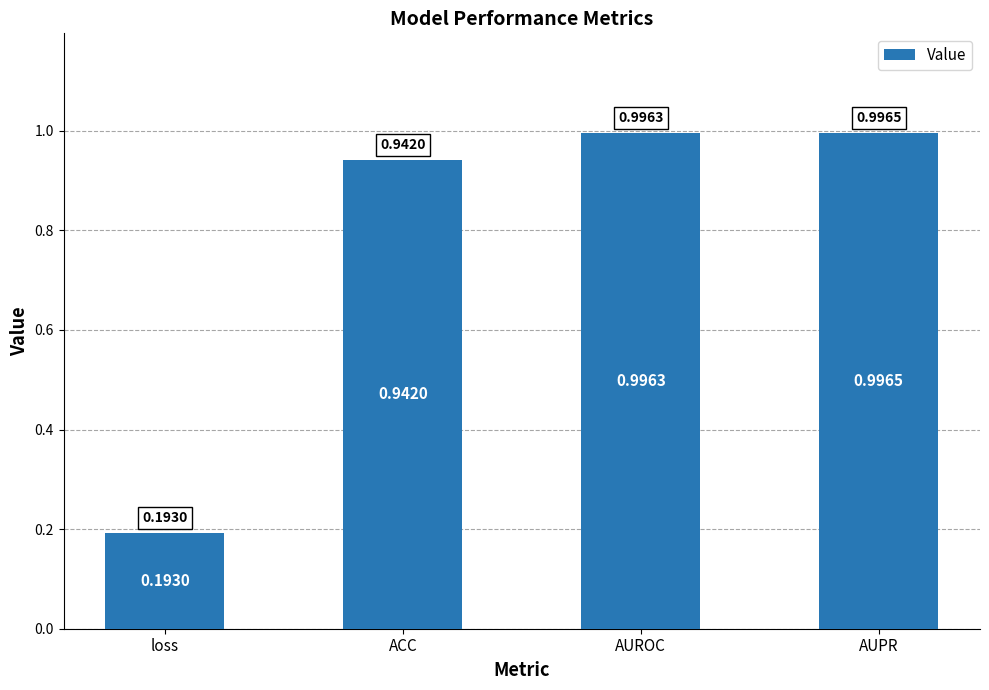

Does the chart contain any negative values?

No